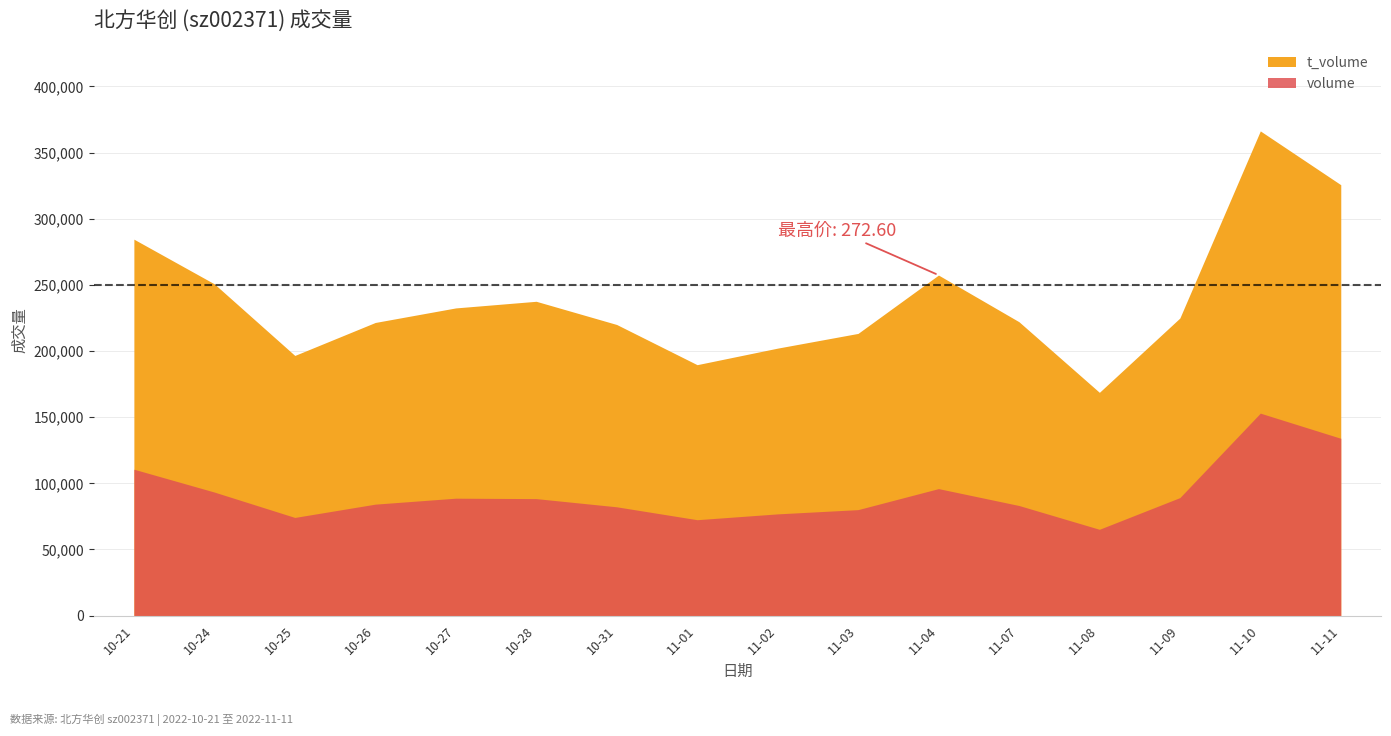

True or false: t_volume has a value of 222184 at 11-07.

True